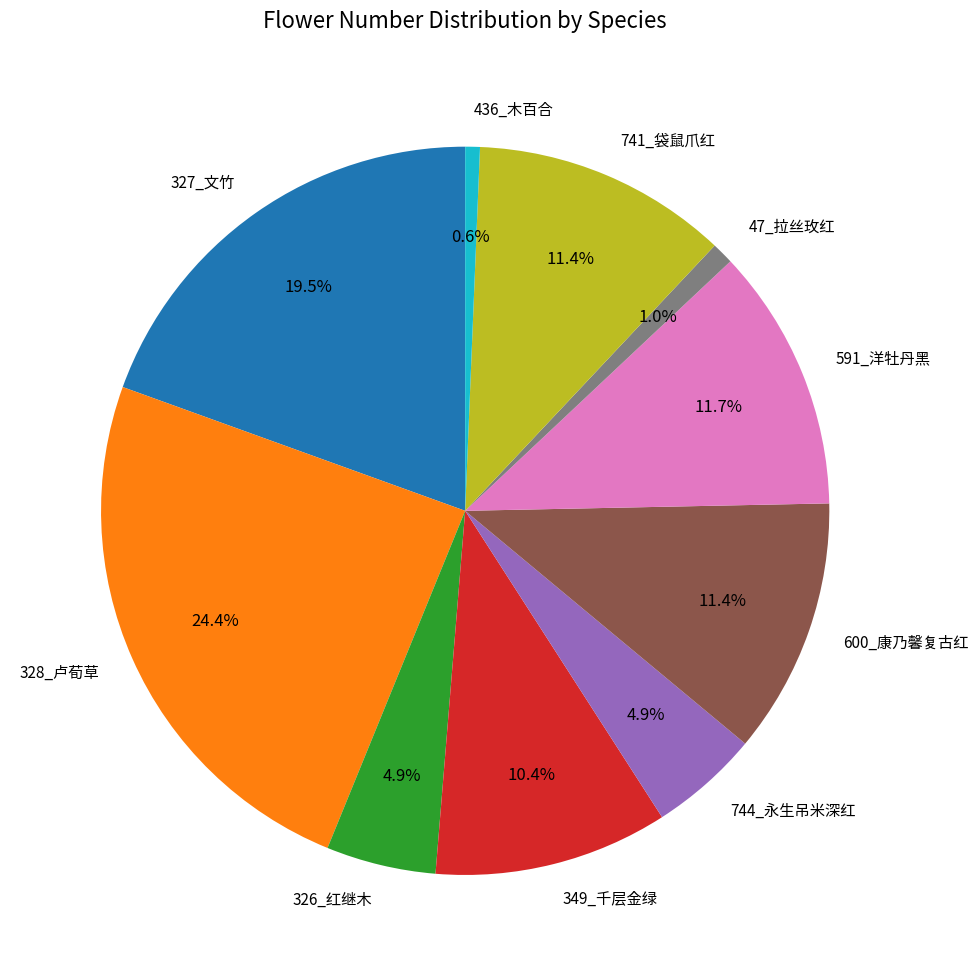

Does 328_卢荀草 account for over 50% of the chart?

No